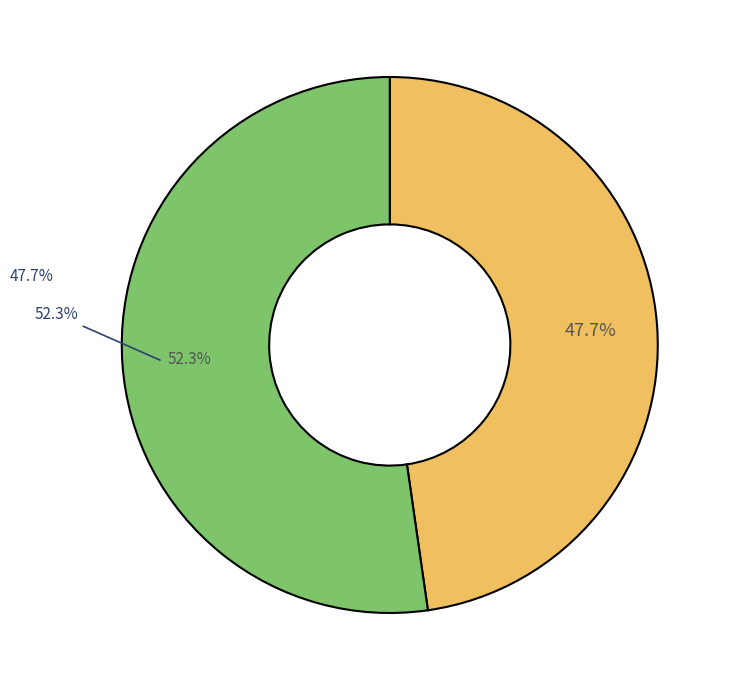

True or false: 好事近·绿鬓又红颜 accounts for 48% of the total.

True